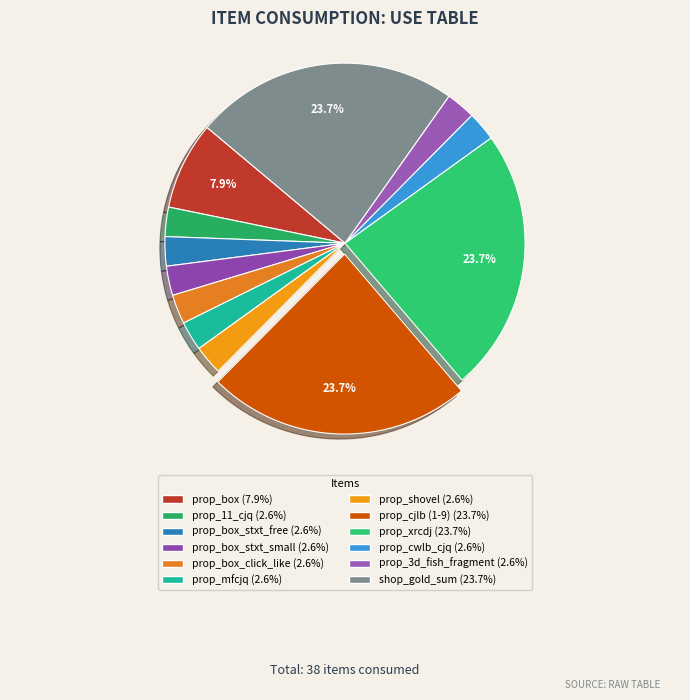

How many segments does this pie chart have?

12